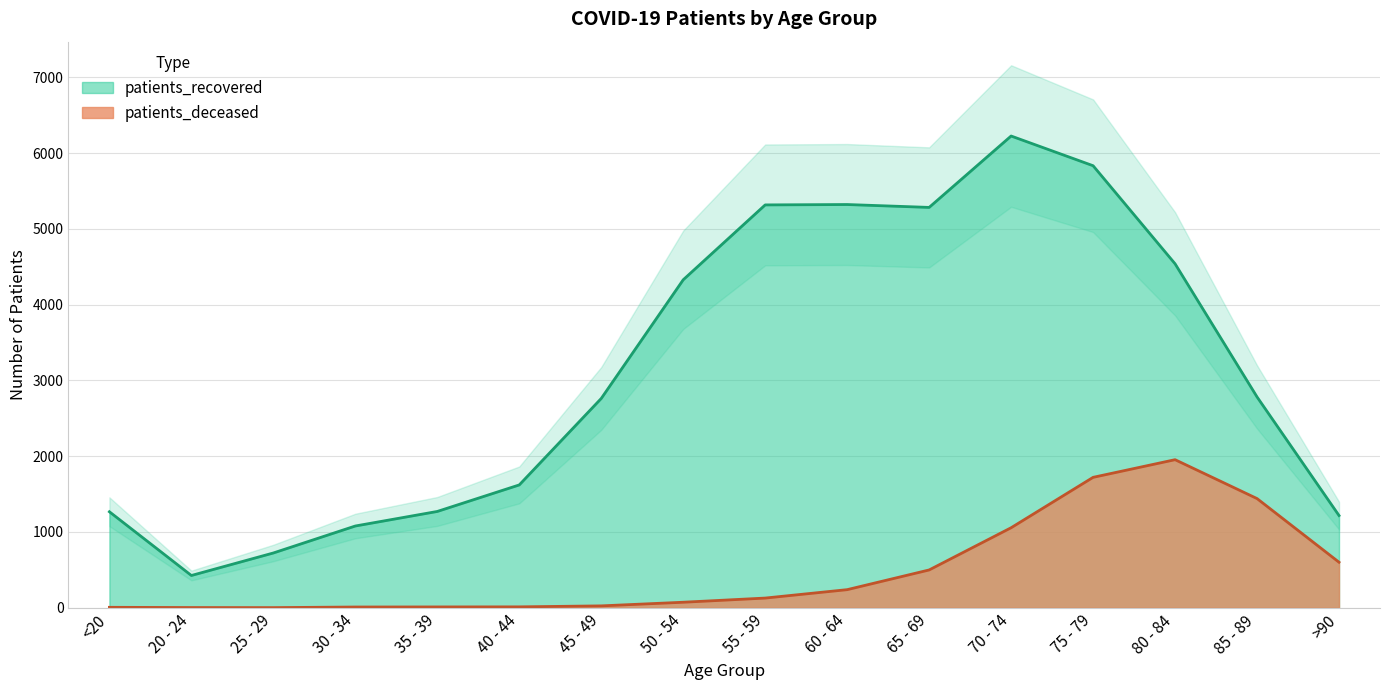

What is the spread (max minus min) of values at 65 - 69?

4784